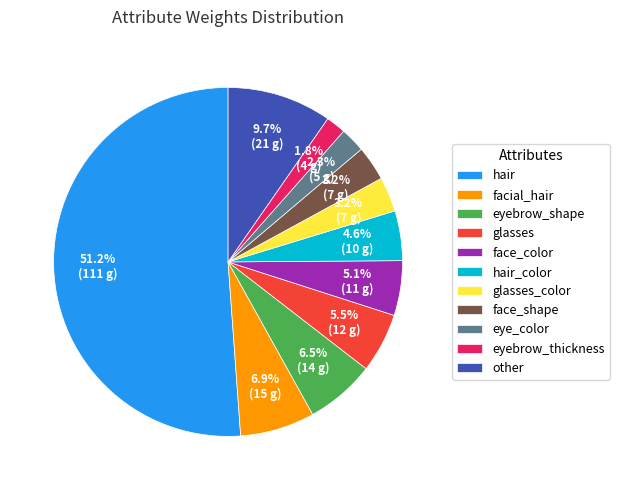

Approximately how many times larger is the value at eyebrow_shape compared to facial_hair?

0.9